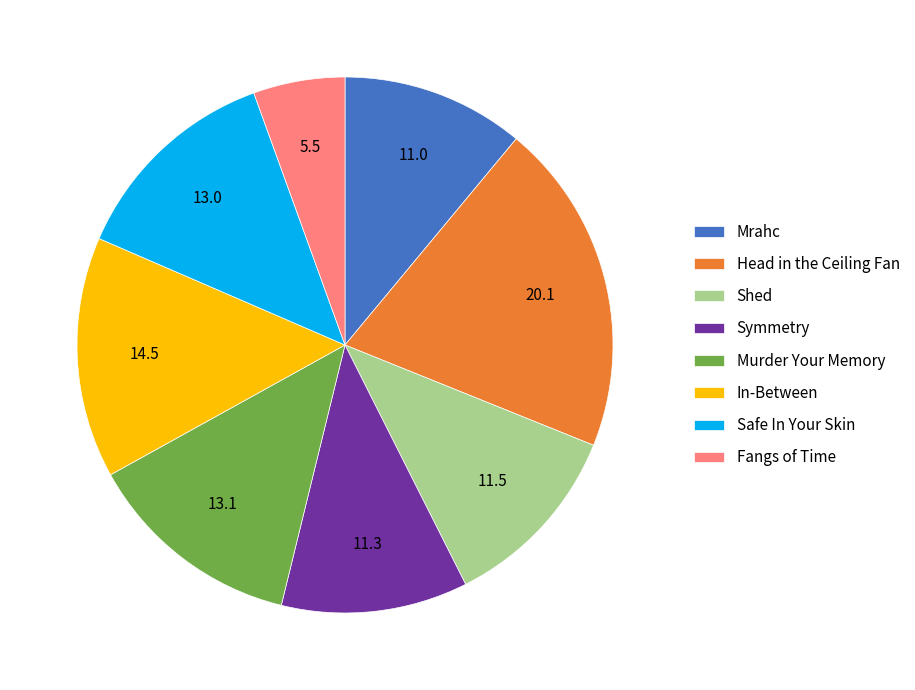

Which category has the biggest portion of the pie?

Head in the Ceiling Fan